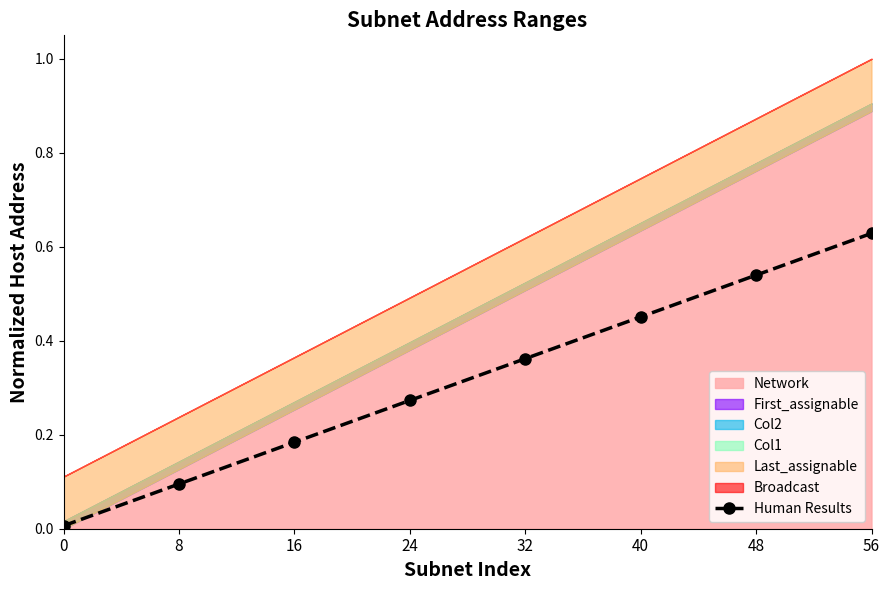

Reading left to right, what are all the values shown in this chart?

0=0.0	8=0.1	16=0.2	24=0.3	32=0.4	40=0.5	48=0.5	56=0.6